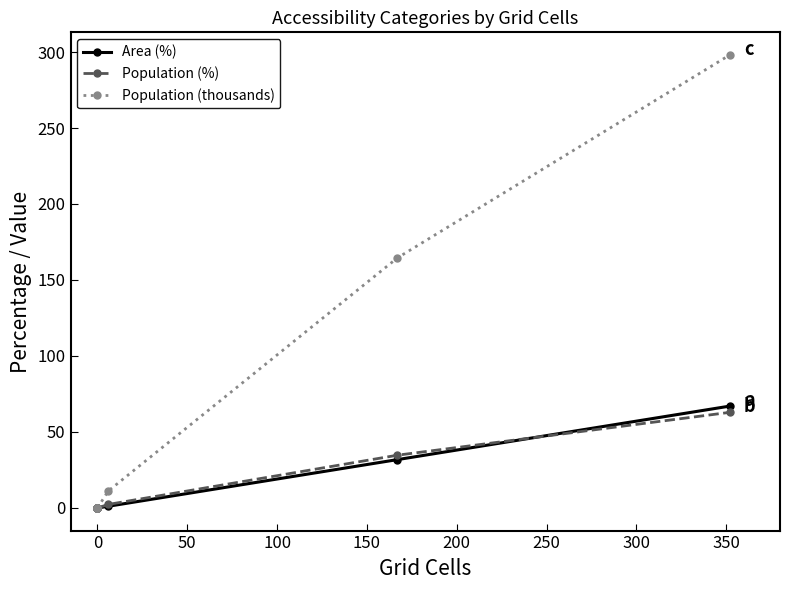

Is it true that Area (%) equals 25.5 at 0?

False